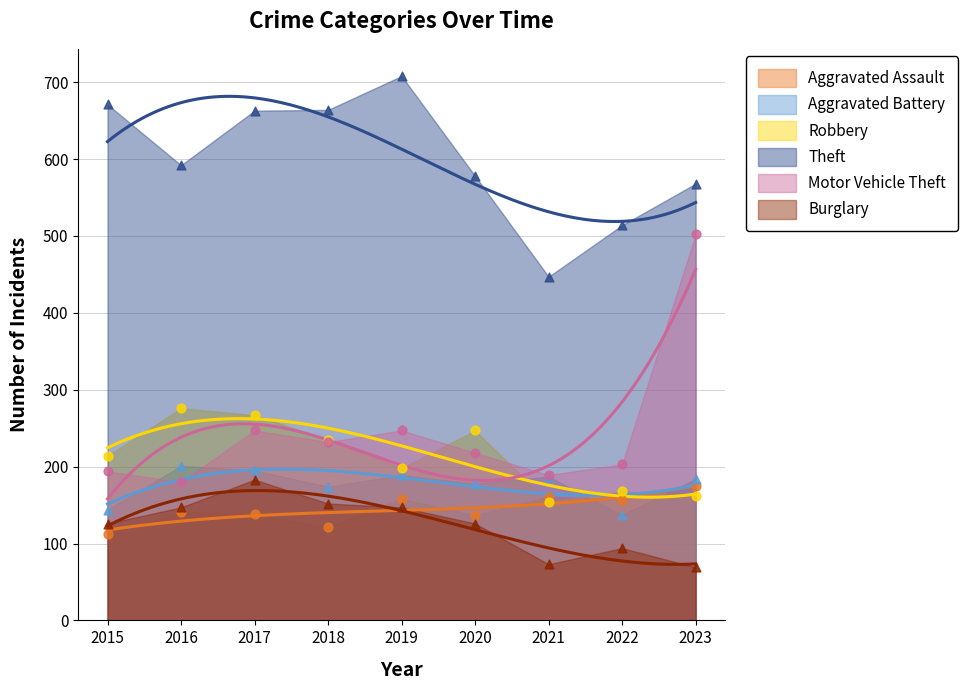

What is the total value across all series at 2015?

1461